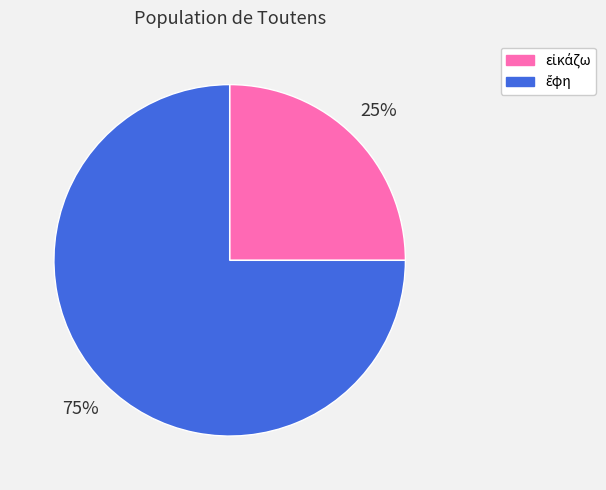

Is there a majority slice in this chart?

Yes